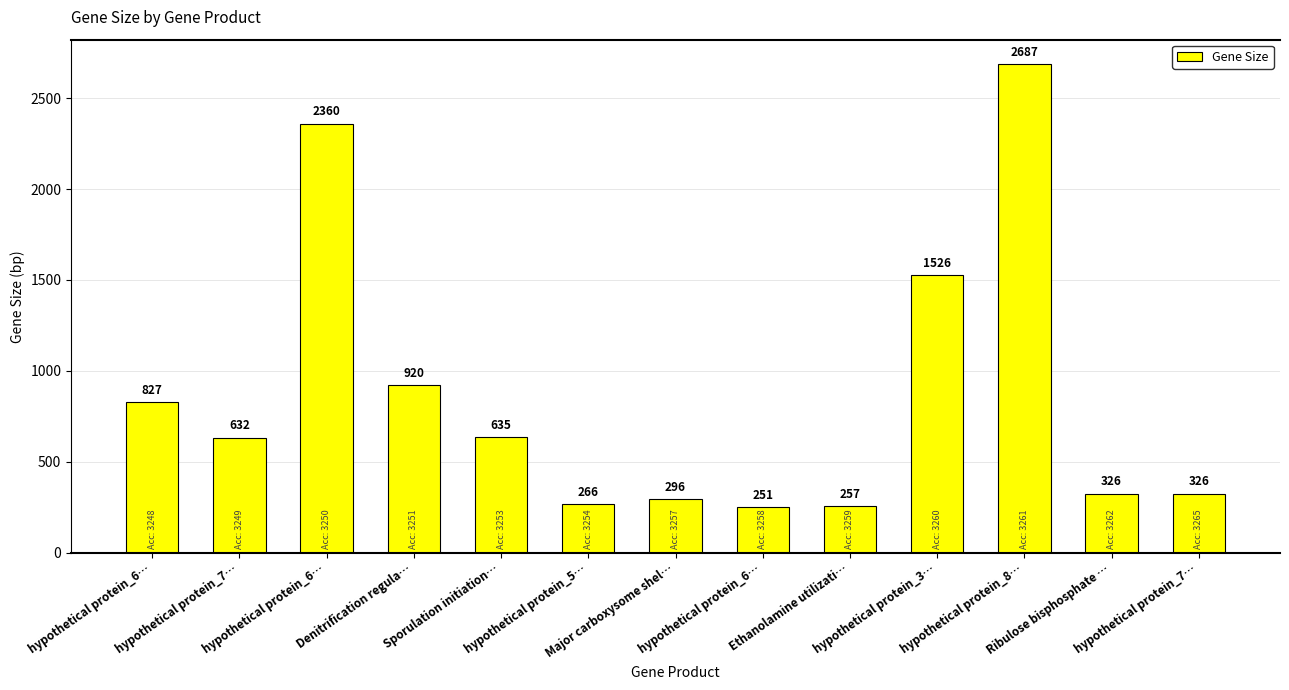

True or false: the data shows 2687 at hypothetical protein_8….

True